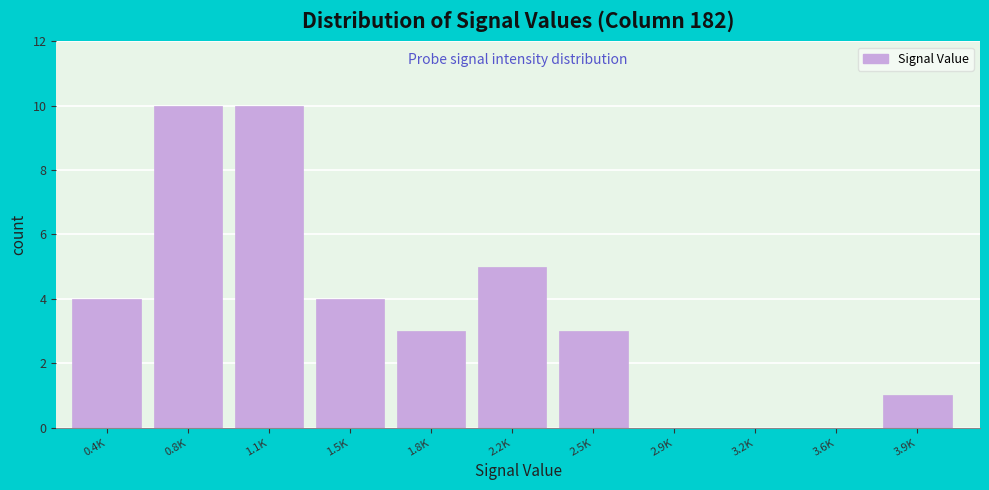

Reading right to left, transcribe all the data shown in this chart.

3.9K=1	3.6K=0	3.2K=0	2.9K=0	2.5K=3	2.2K=5	1.8K=3	1.5K=4	1.1K=10	0.8K=10	0.4K=4